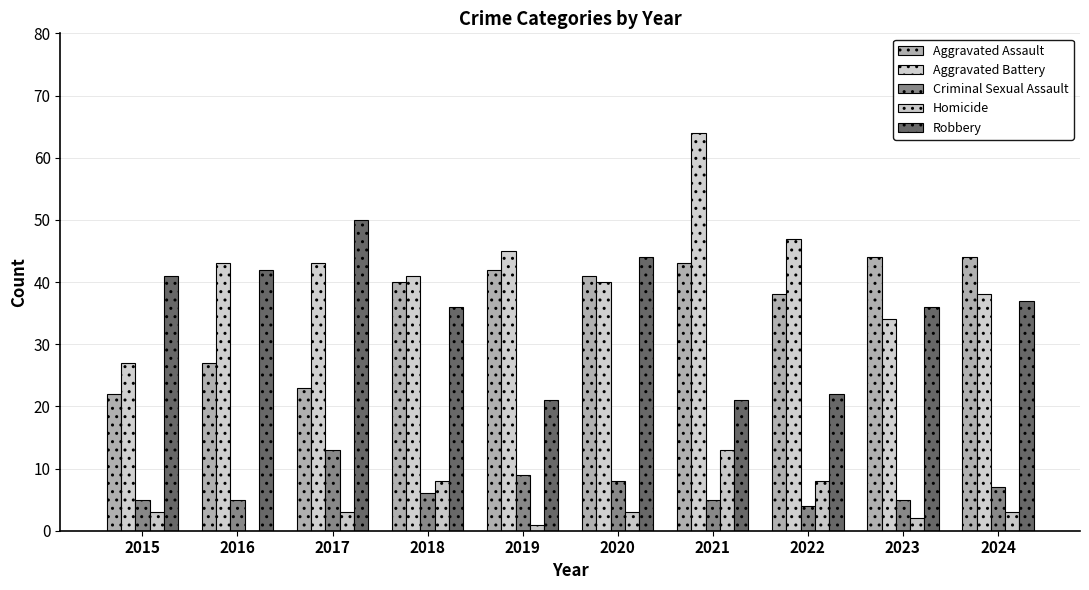

List the series in order of their peak value, highest first.

Aggravated Battery, Robbery, Aggravated Assault, Criminal Sexual Assault, Homicide